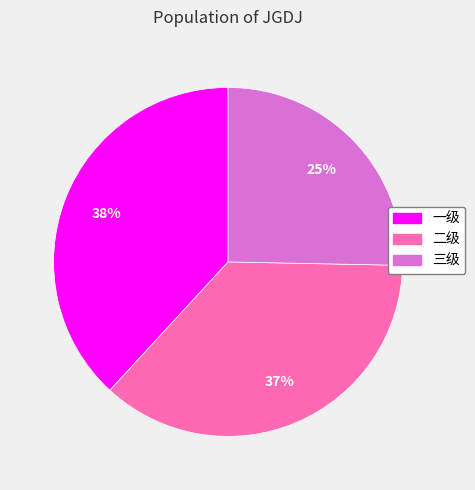

How many slices are in this pie chart?

3